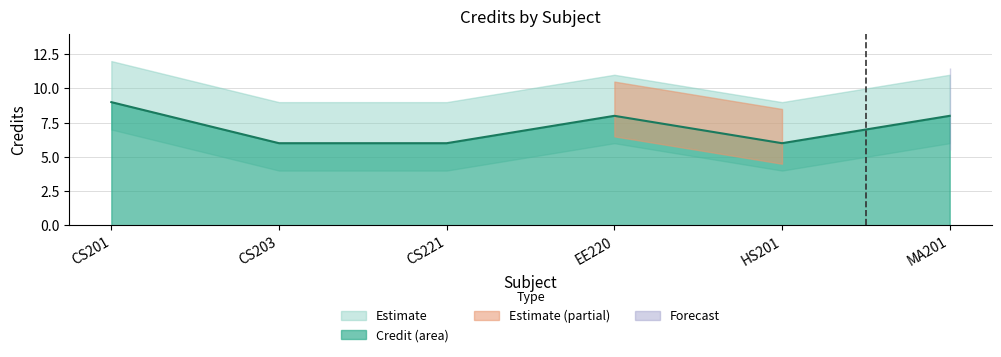

Rank the categories by value from highest to lowest.

CS201, EE220, MA201, CS203, CS221, HS201